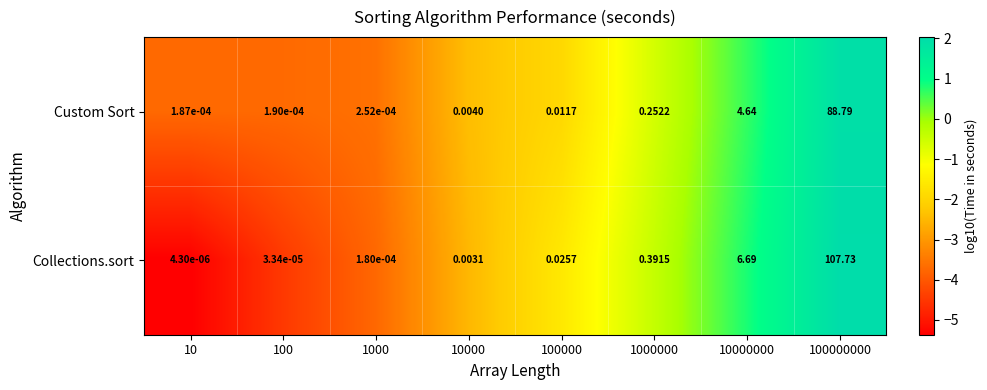

List the series in order of their peak value, lowest first.

Custom Sort, Collections.sort